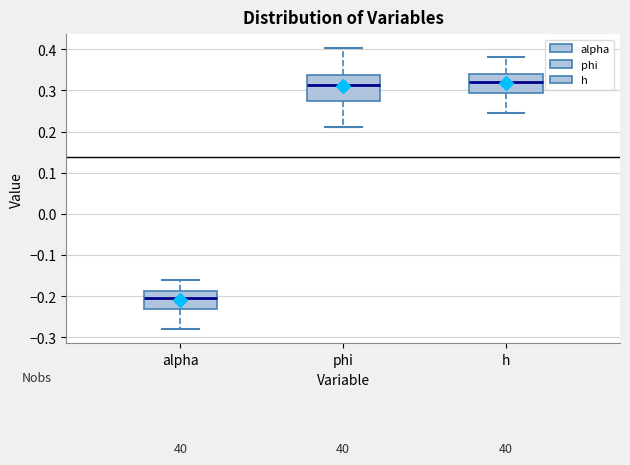

Reading left to right, read every box against the y-axis: the position of its median line, the range the box covers, and the ends of its whiskers. The values are not printed on the chart, so give them approximately, as read against the axis.

alpha: median -0.21, box -0.23 to -0.19, whiskers -0.28 to -0.16
phi: median 0.31, box 0.27 to 0.34, whiskers 0.21 to 0.40
h: median 0.32, box 0.29 to 0.34, whiskers 0.25 to 0.38